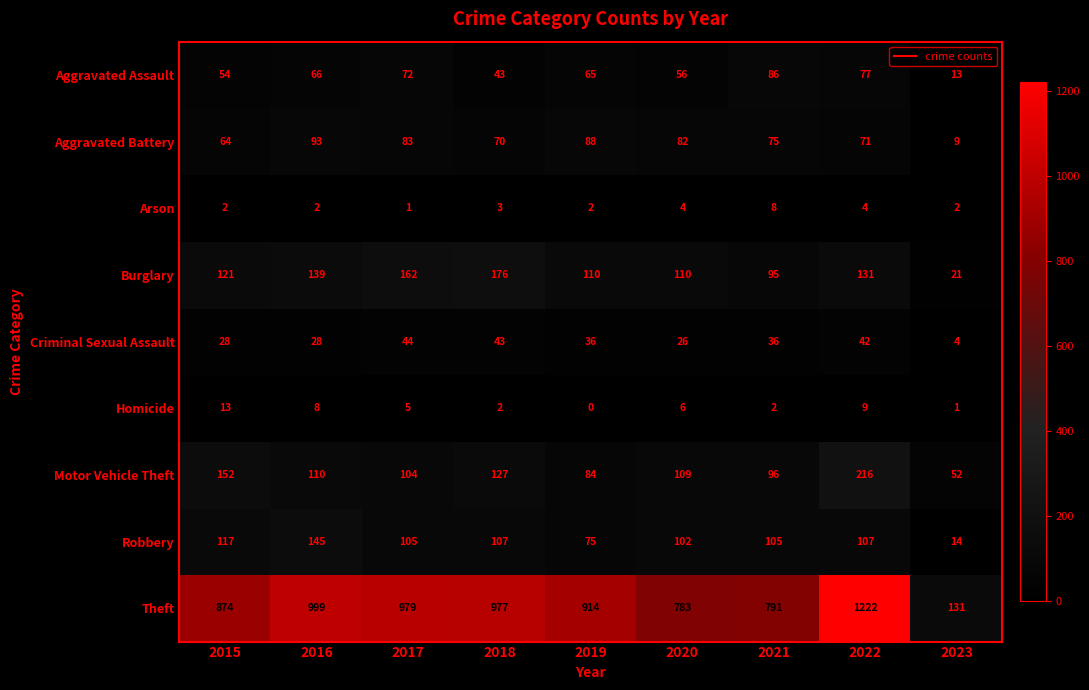

What is the approximate value of Motor Vehicle Theft at 2019, to the nearest 50?

100